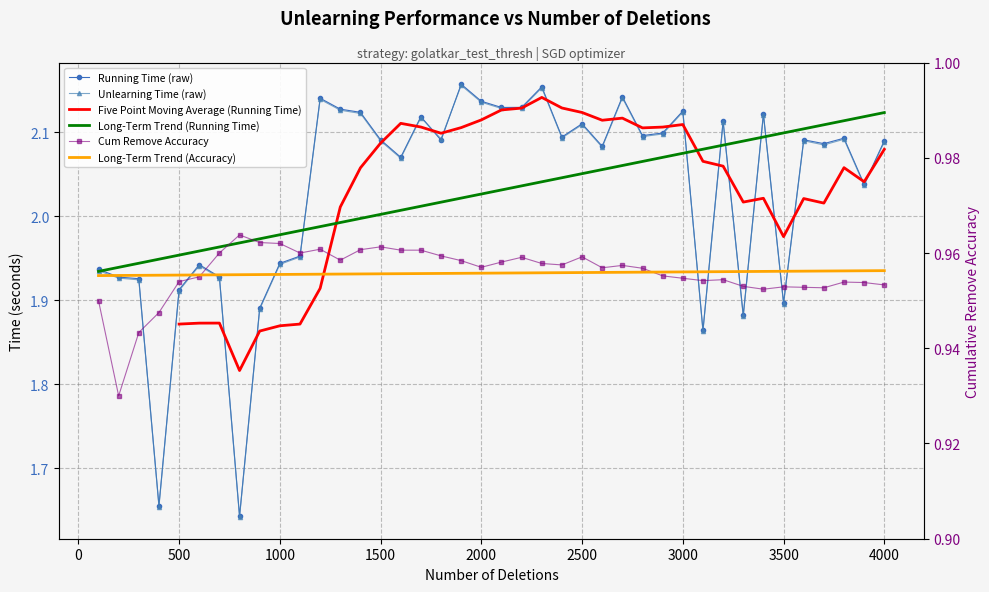

What is the maximum value shown in the chart?

2.2